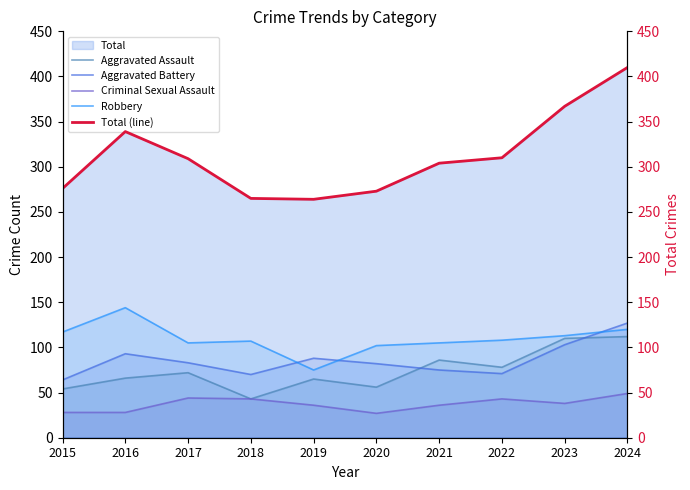

Which series changed the most between 2016 and 2017?

Robbery